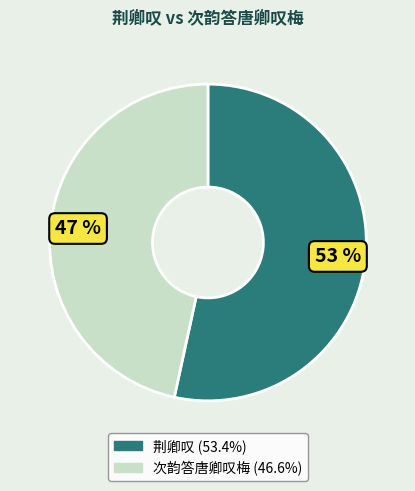

Is it true that 荆卿叹 is 53% of the pie?

True